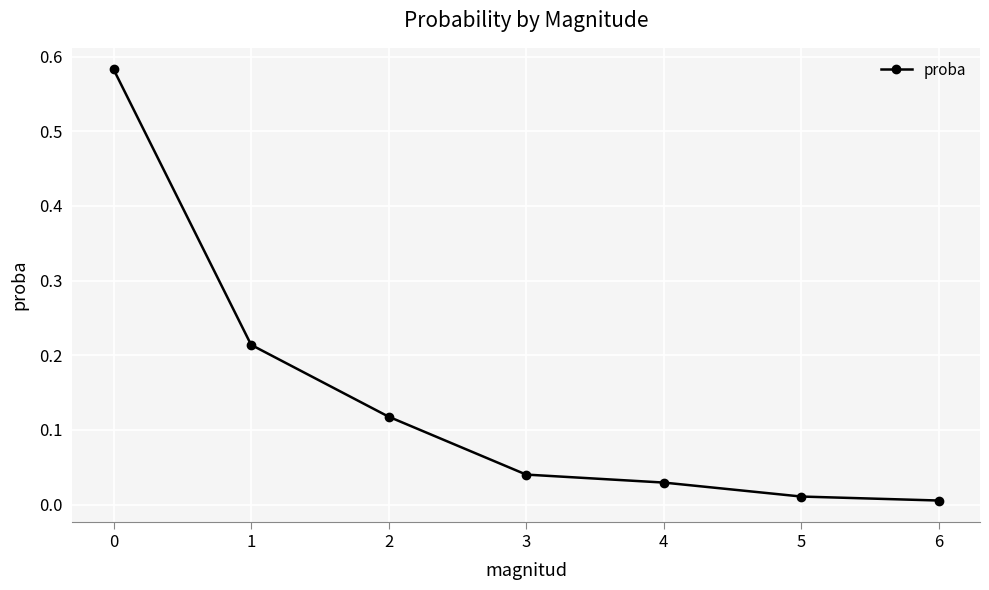

What is the change in value from 1 to 6?

-0.2